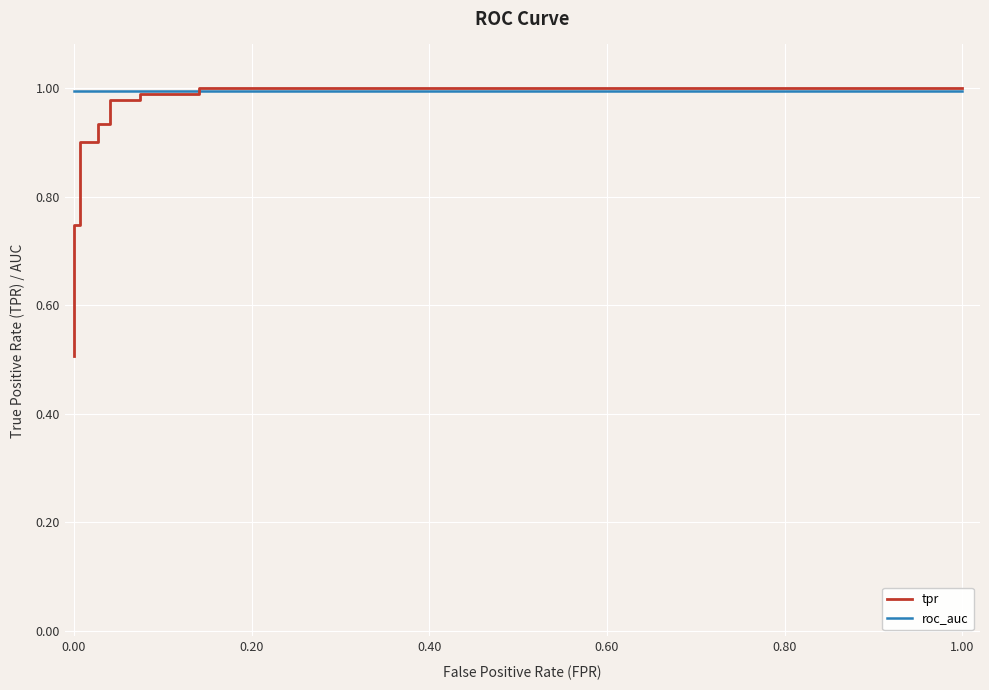

Is it true that tpr equals 0.3 at 13?

False